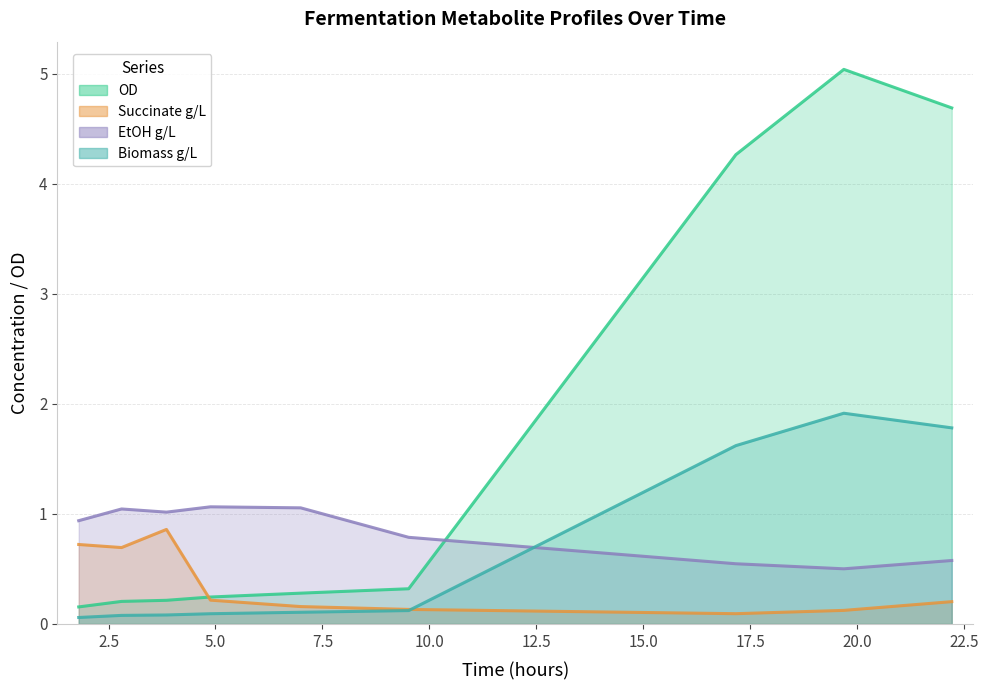

What are all the series names shown in the legend?

OD, Succinate g/L, EtOH g/L, Biomass g/L